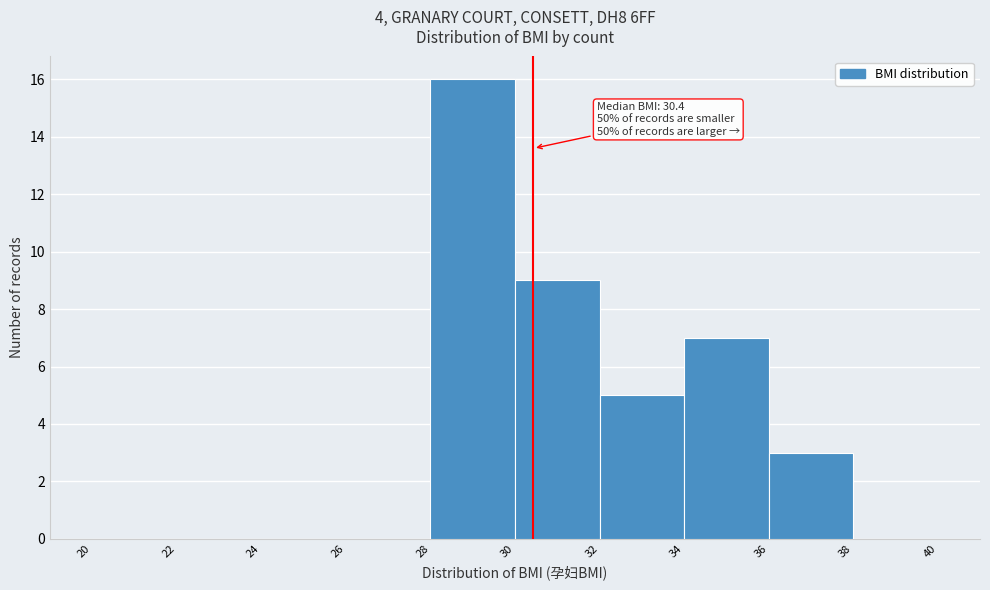

Which range on the x-axis has the tallest bar?

28 to 30